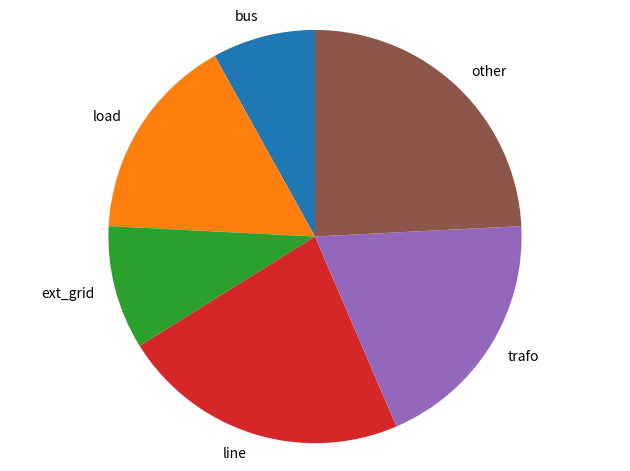

Is the sum of load and ext_grid greater than half?

No